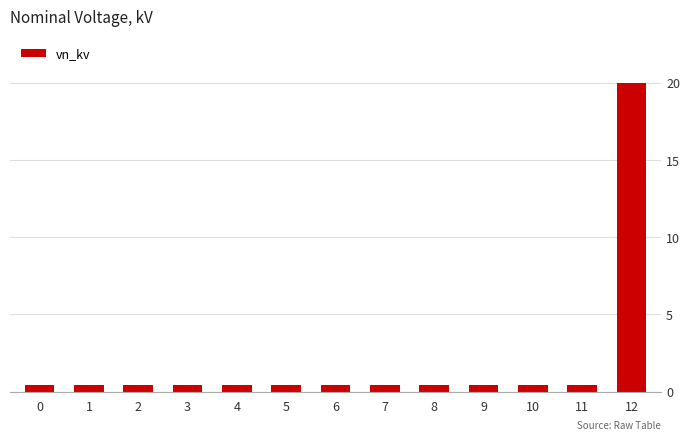

The chart shows a value of 0.4 at 4. True or false?

True